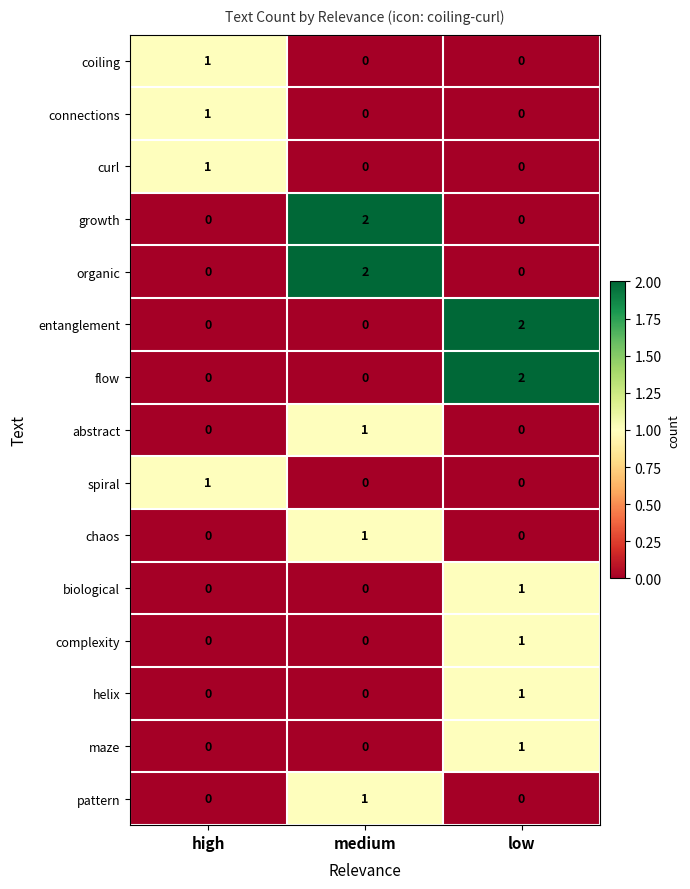

The value of chaos at medium is 1. True or false?

True